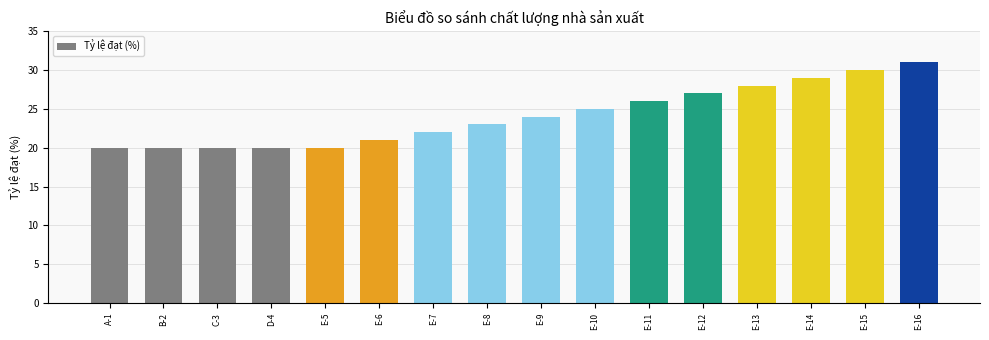

What is the maximum value shown in the chart?

31